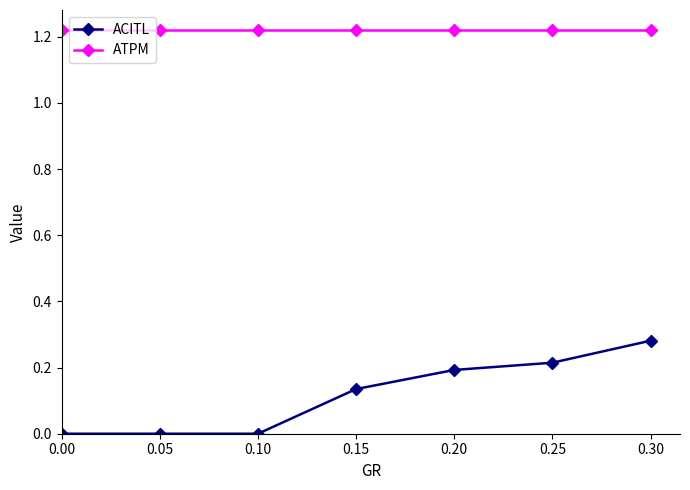

Does the chart have visible grid lines?

No